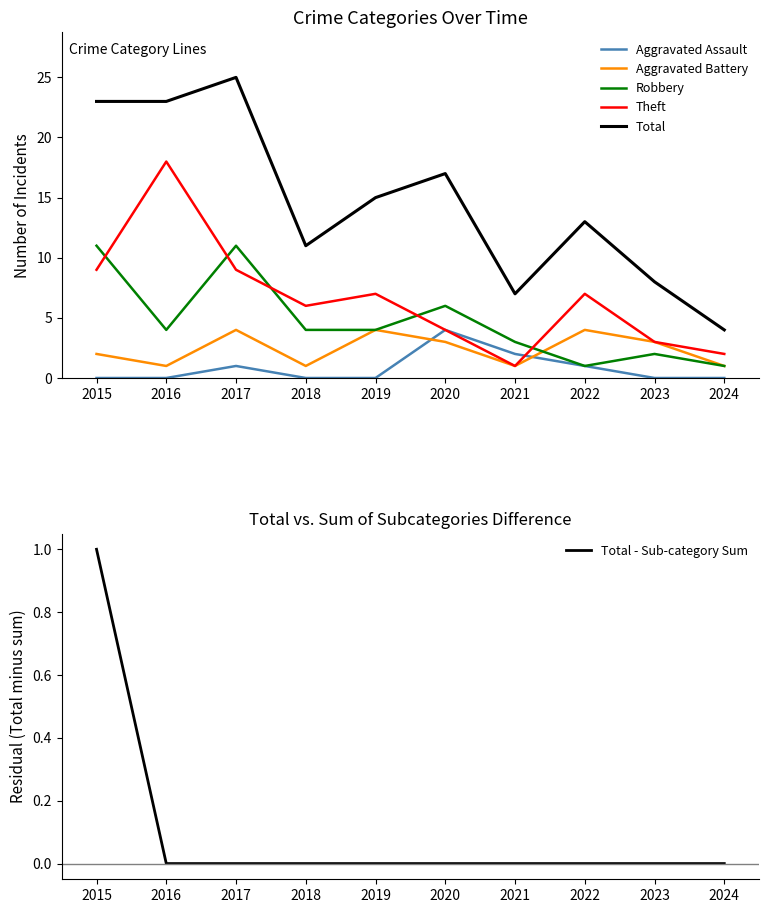

Rank the series by their maximum value, from highest to lowest.

Total, Theft, Robbery, Aggravated Assault, Aggravated Battery, Total - Sub-category Sum